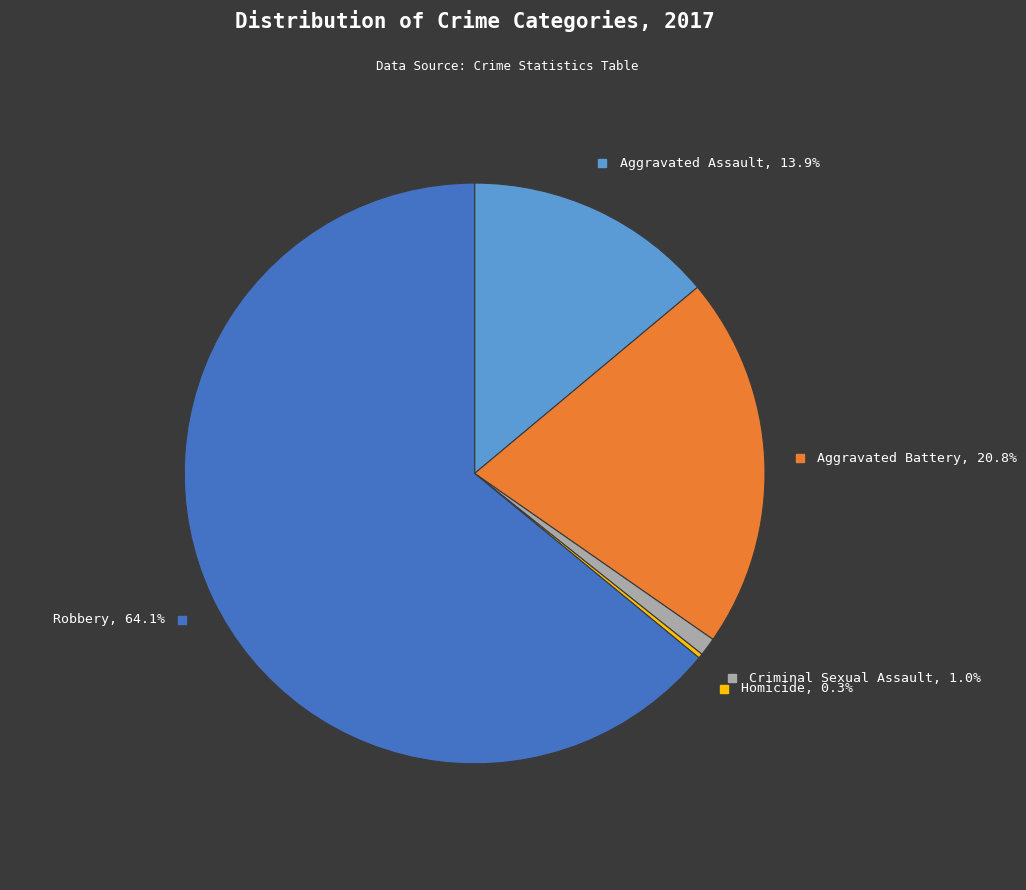

Is there a majority slice in this chart?

Yes